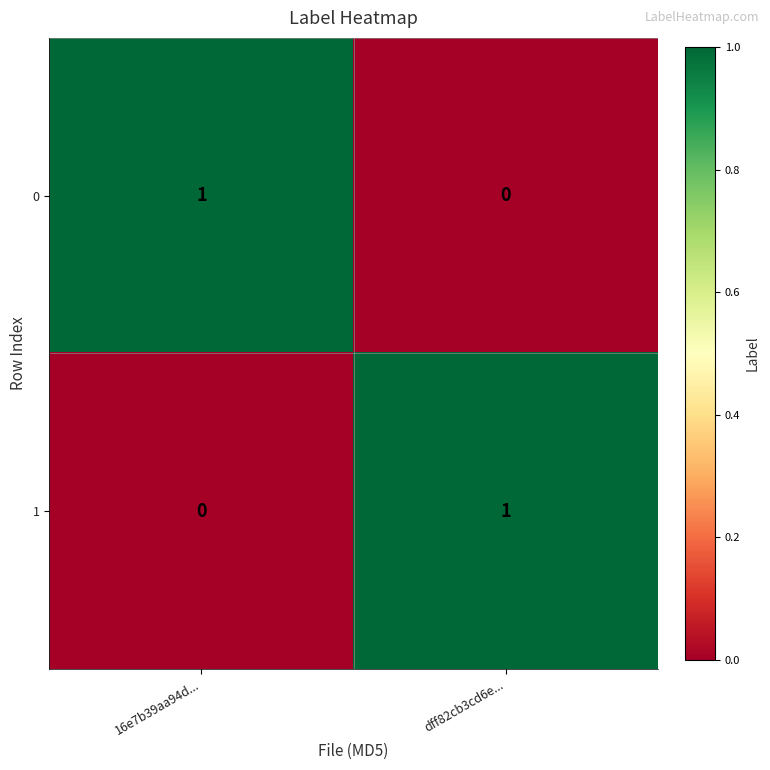

Rank the categories by 0 value from lowest to highest.

dff82cb3cd6e..., 16e7b39aa94d...